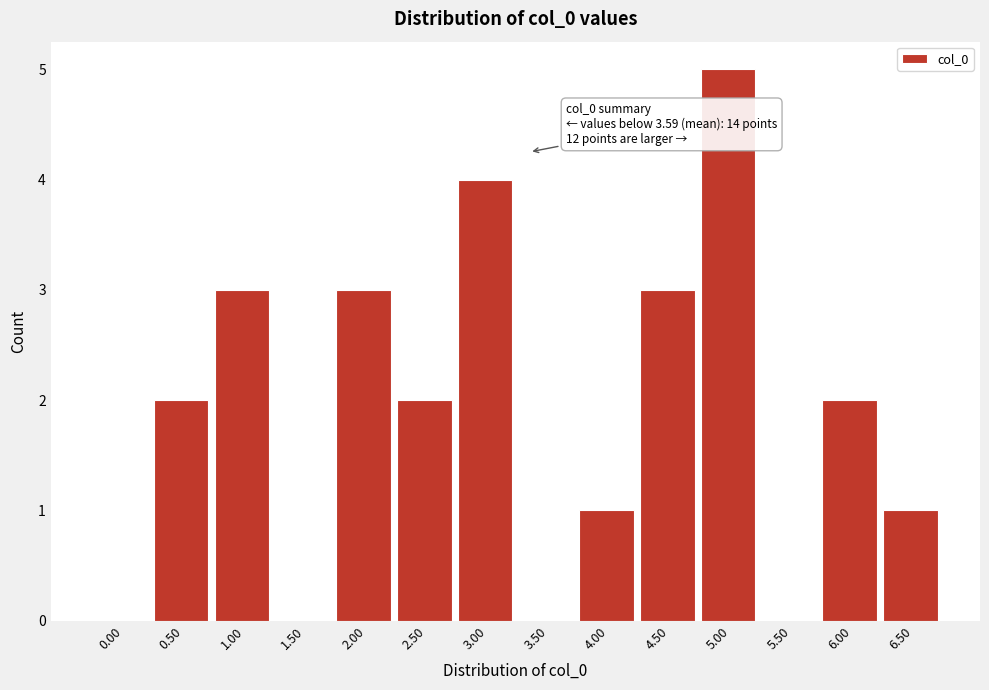

Reading right to left, list all the values displayed in this chart.

6.50=1	6.00=2	5.50=0	5.00=5	4.50=3	4.00=1	3.50=0	3.00=4	2.50=2	2.00=3	1.50=0	1.00=3	0.50=2	0.00=0